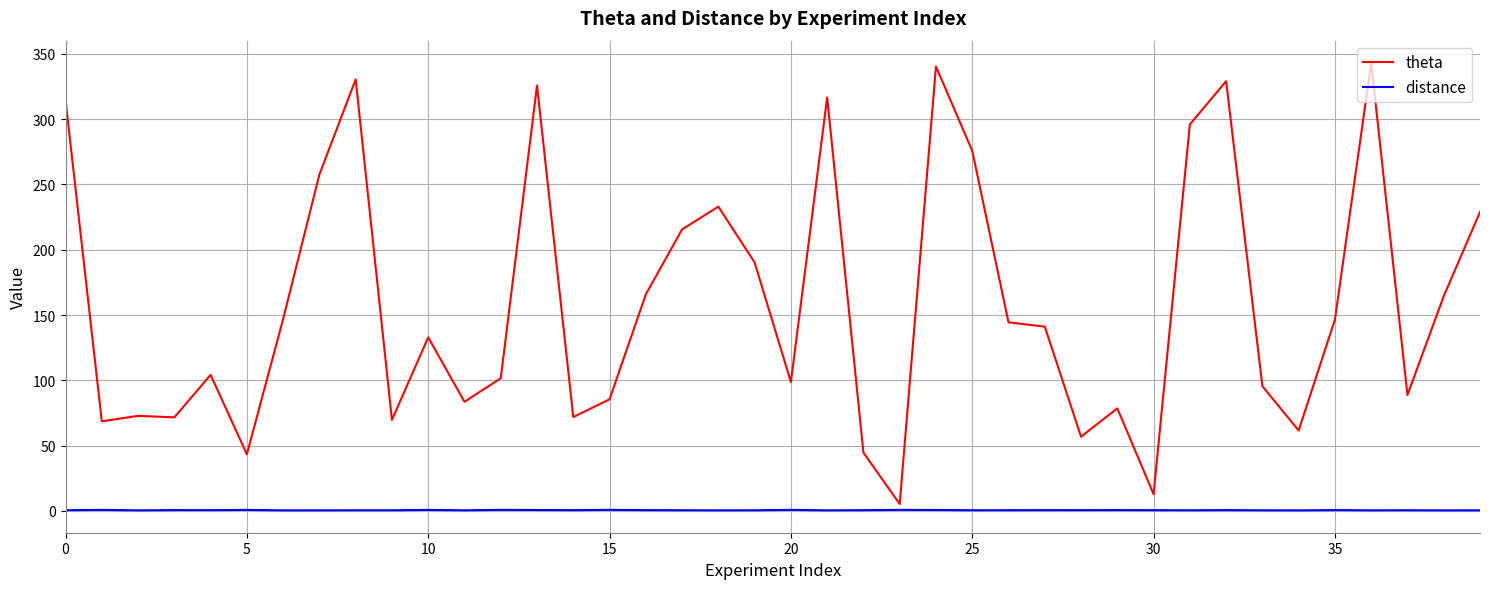

What is the greatest value displayed?

343.1